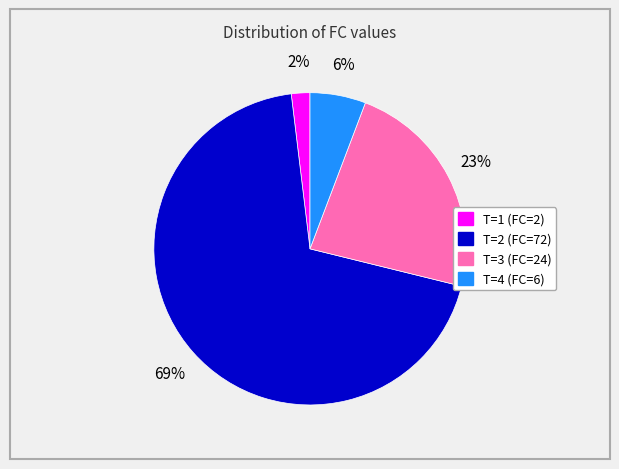

Is the sum of T=1 (FC=2) and T=2 (FC=72) greater than half?

Yes